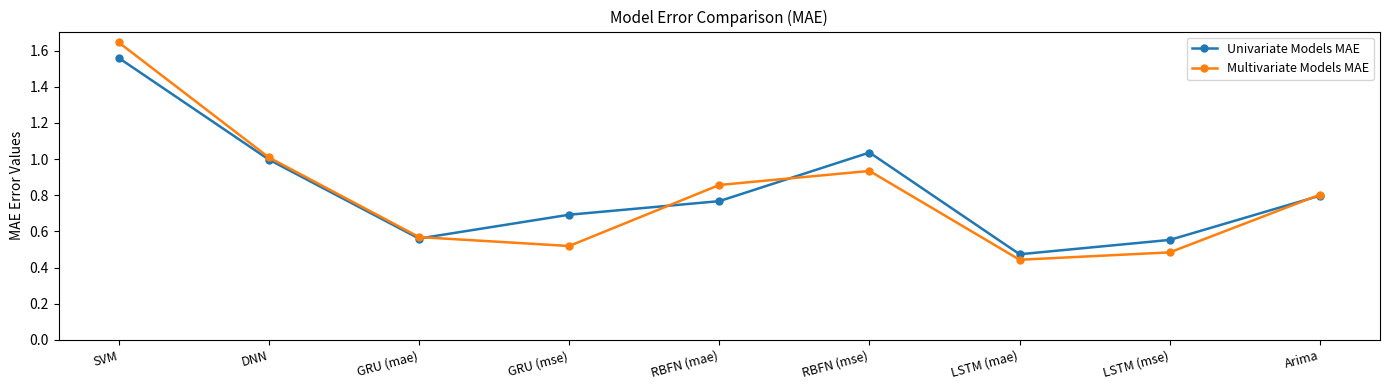

True or false: Univariate Models MAE has more than 2 interior local peaks.

False